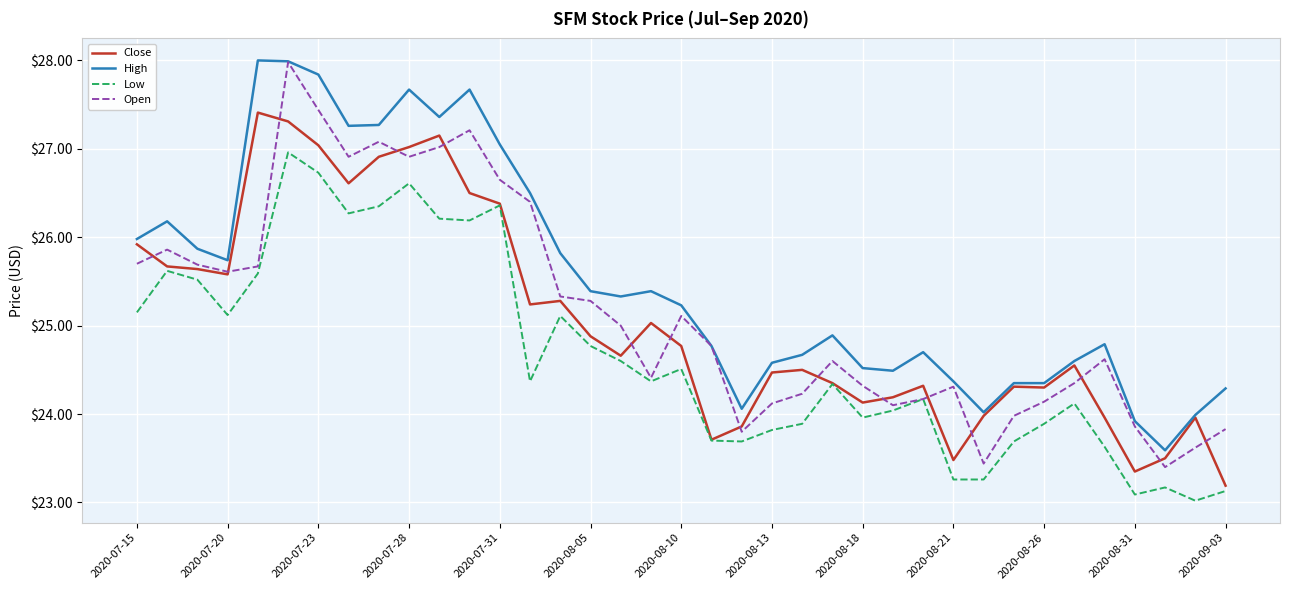

What is the minimum value shown in the chart?

23.0